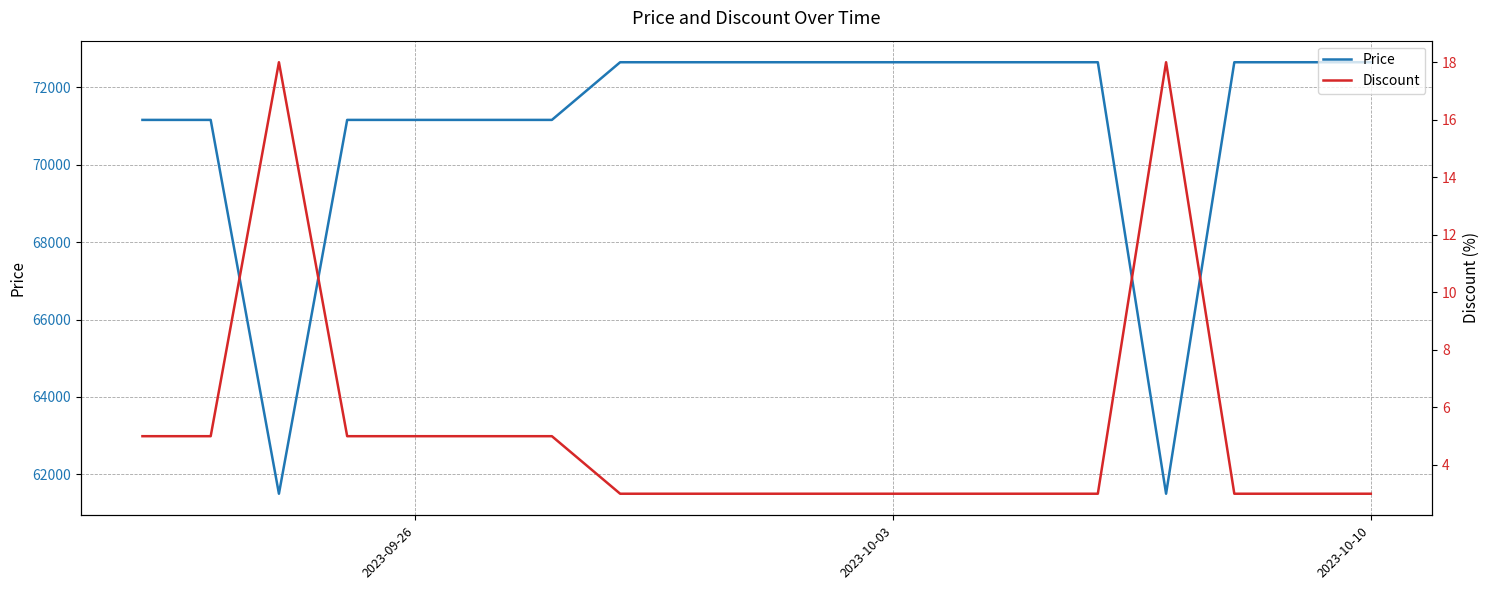

What are all the series names shown in the legend?

Price, Discount